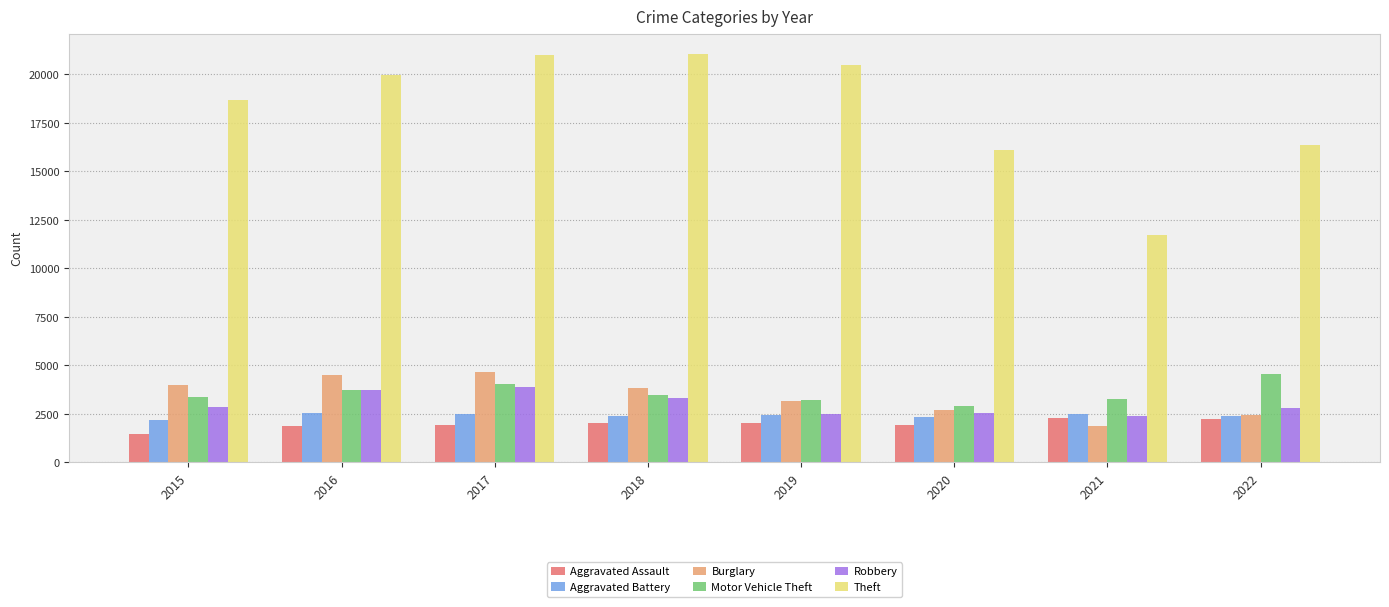

How many bars are there in total?

48